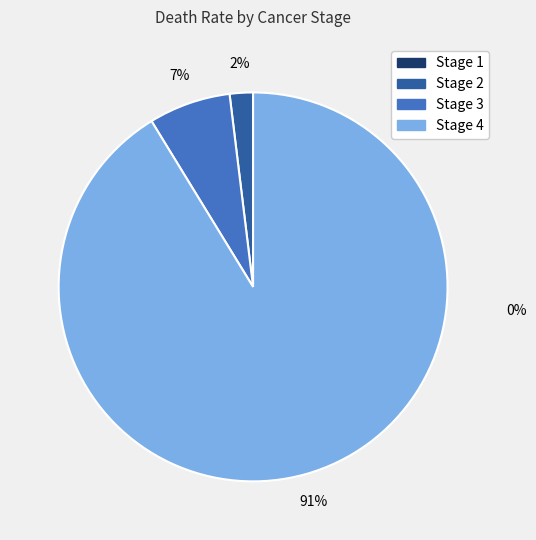

To the nearest percent, what is the difference between the largest and smallest slice percentages?

89%